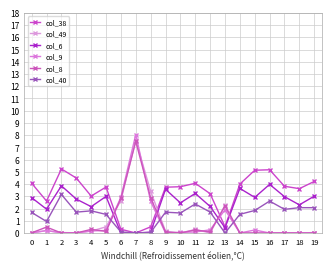

How many lines are shown in the chart?

6